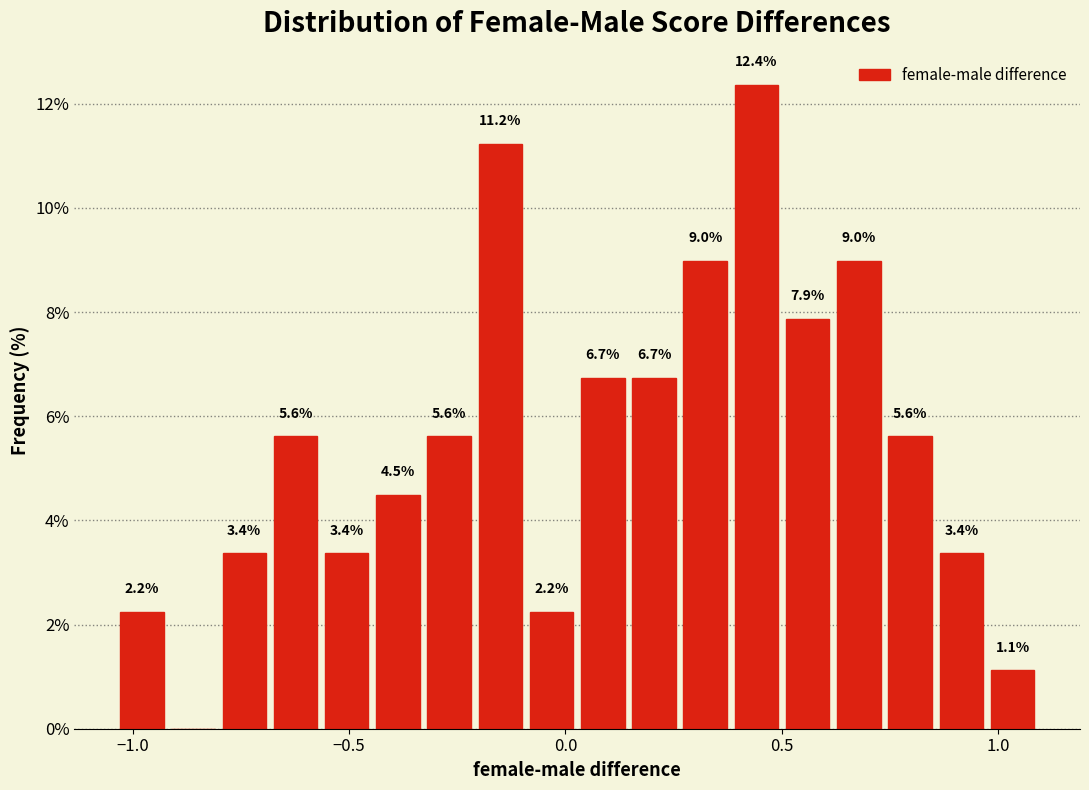

Around what value on the x-axis is the tallest bar? Give the approximate position of its centre, as read against the axis.

0.45